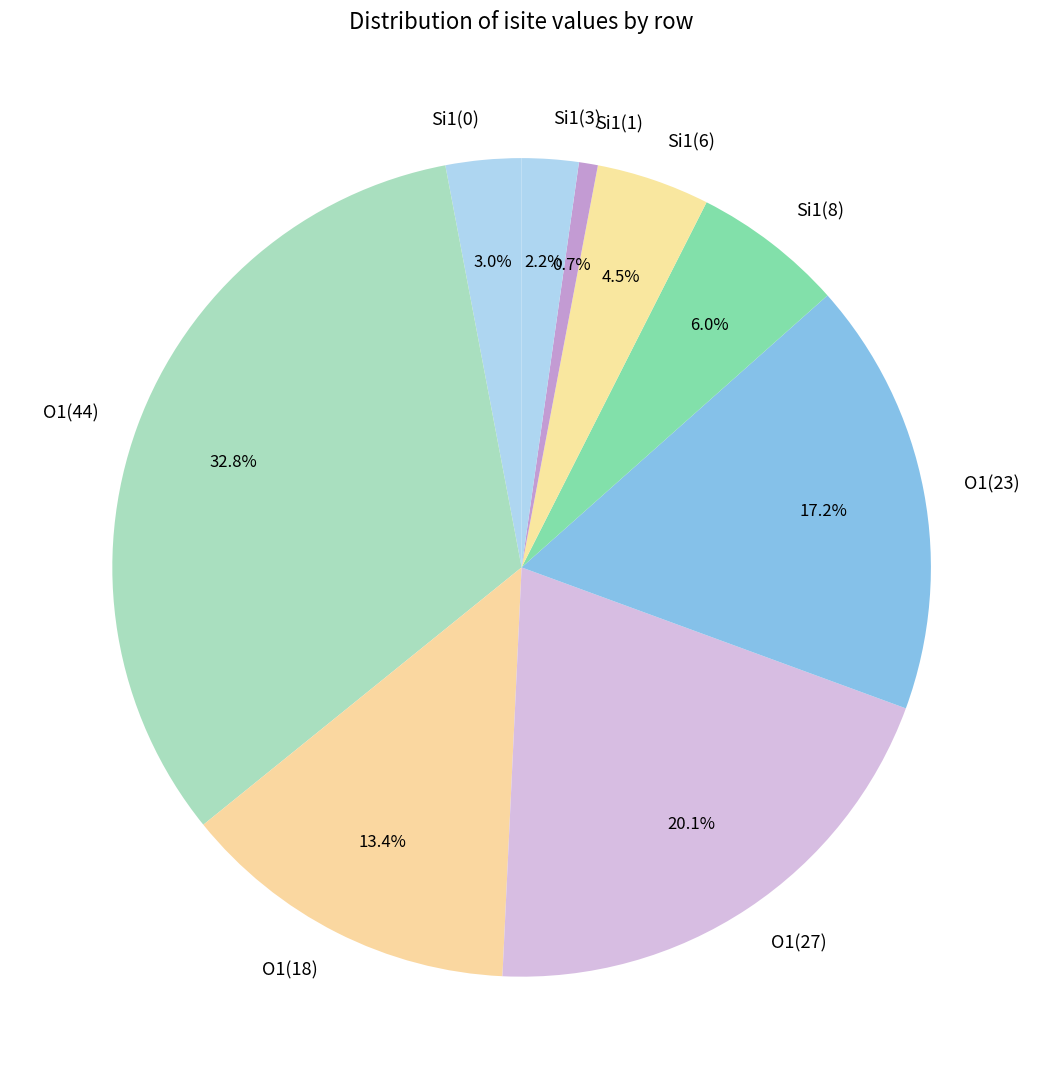

Is there any slice that represents more than half of the pie?

No